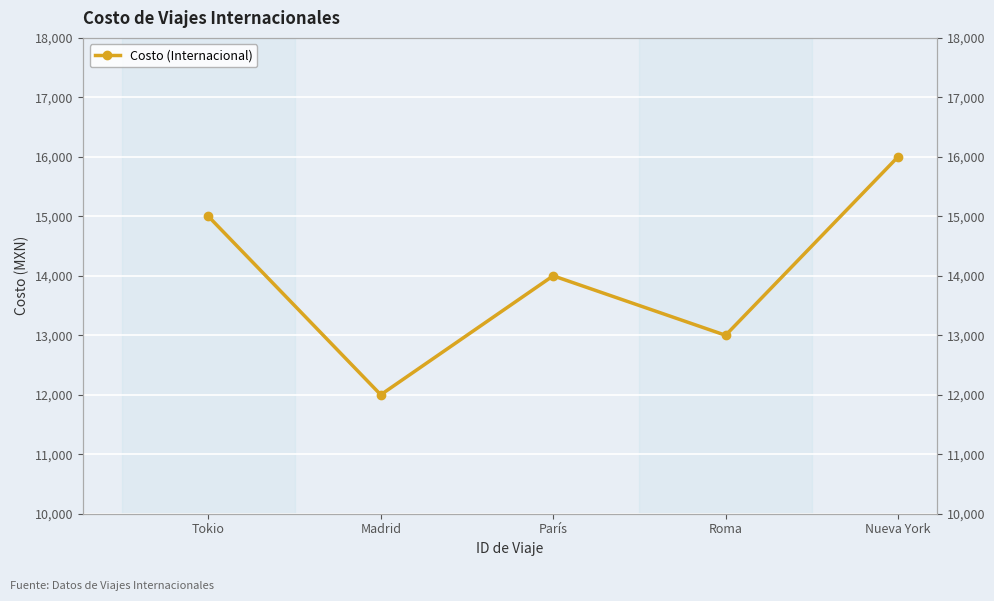

True or false: there are more than 0 points higher than both neighbors.

True